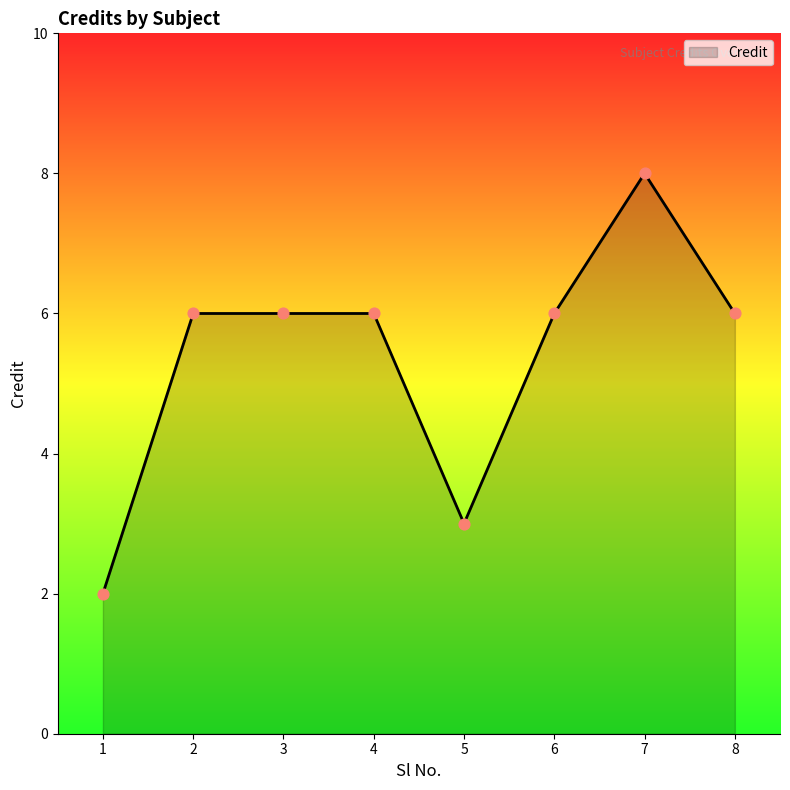

Which has a higher value, 5 or 7?

7